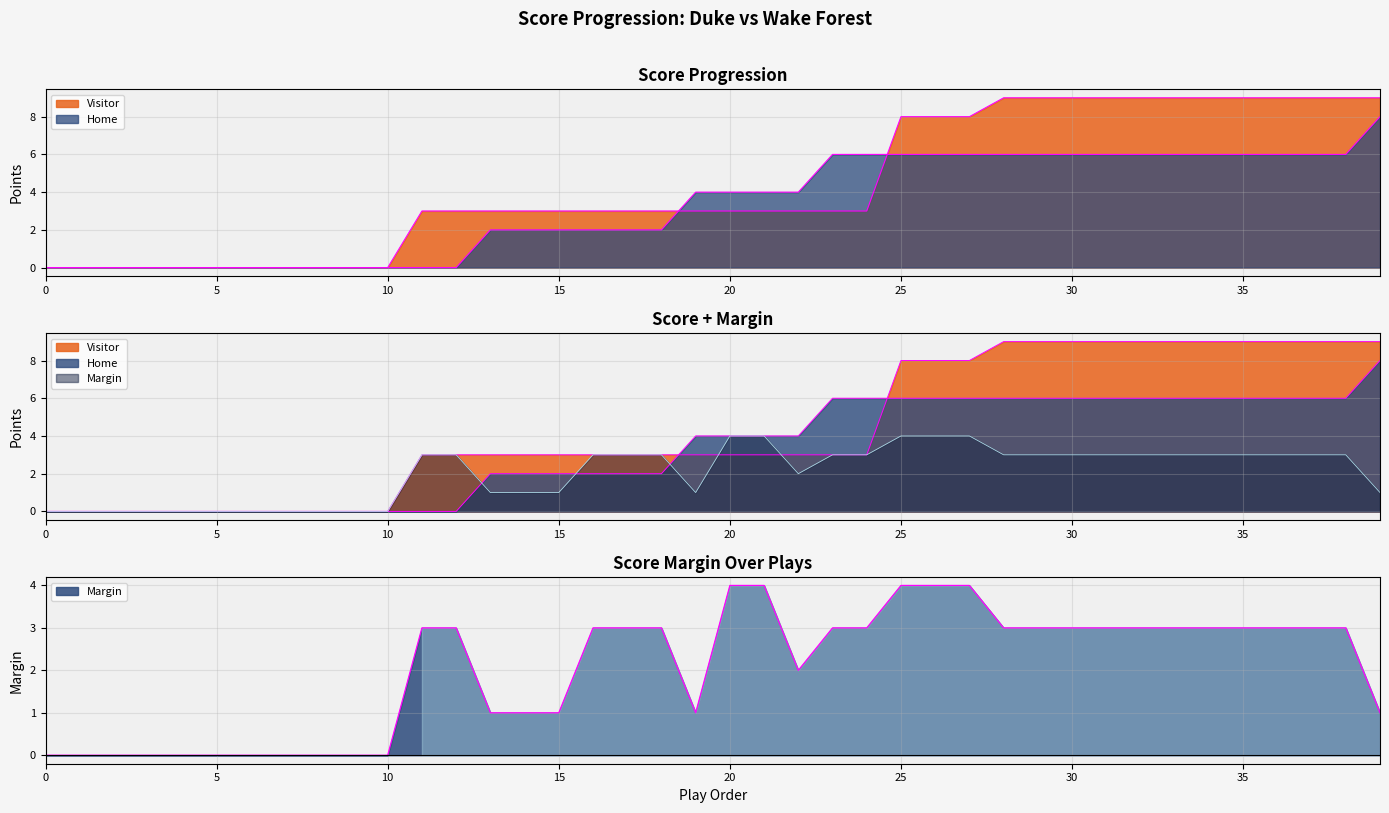

Reading left to right, list all the values displayed in this chart.

Visitor: 0	0	0	0	0	0	0	0	0	0	0	3	3	3	3	3	3	3	3	3	3	3	3	3	3	8	8	8	9	9	9	9	9	9	9	9	9	9	9	9
Home: 0	0	0	0	0	0	0	0	0	0	0	0	0	2	2	2	2	2	2	4	4	4	4	6	6	6	6	6	6	6	6	6	6	6	6	6	6	6	6	8
Margin: 0	0	0	0	0	0	0	0	0	0	0	3	3	1	1	1	3	3	3	1	4	4	2	3	3	4	4	4	3	3	3	3	3	3	3	3	3	3	3	1